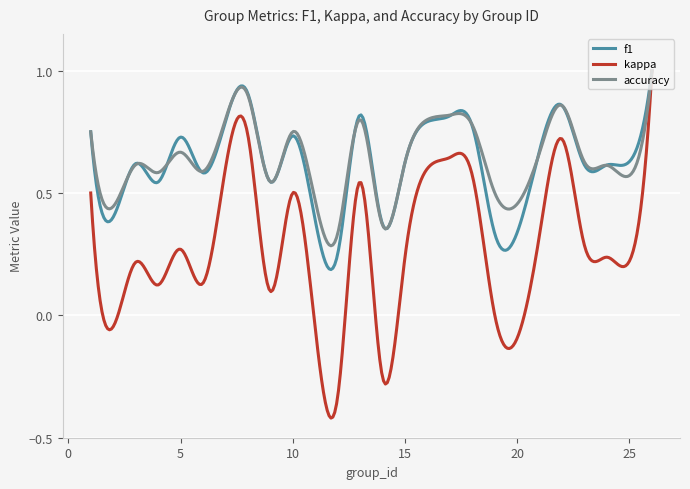

Which series has the largest range (max minus min)?

kappa